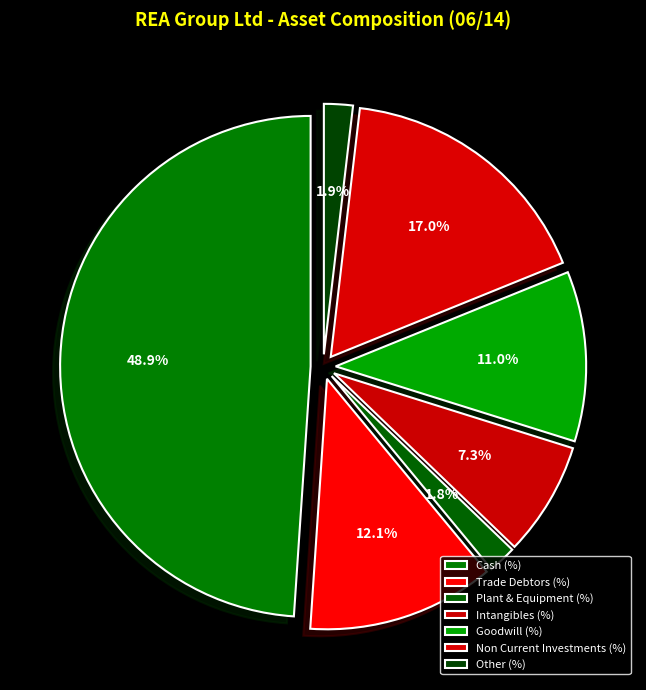

What is the ratio of the value at Cash (%) to the value at Non Current Investments (%)?

2.9